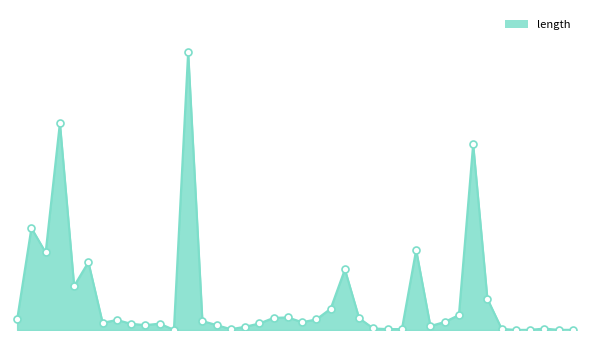

What is the average value?

76.6